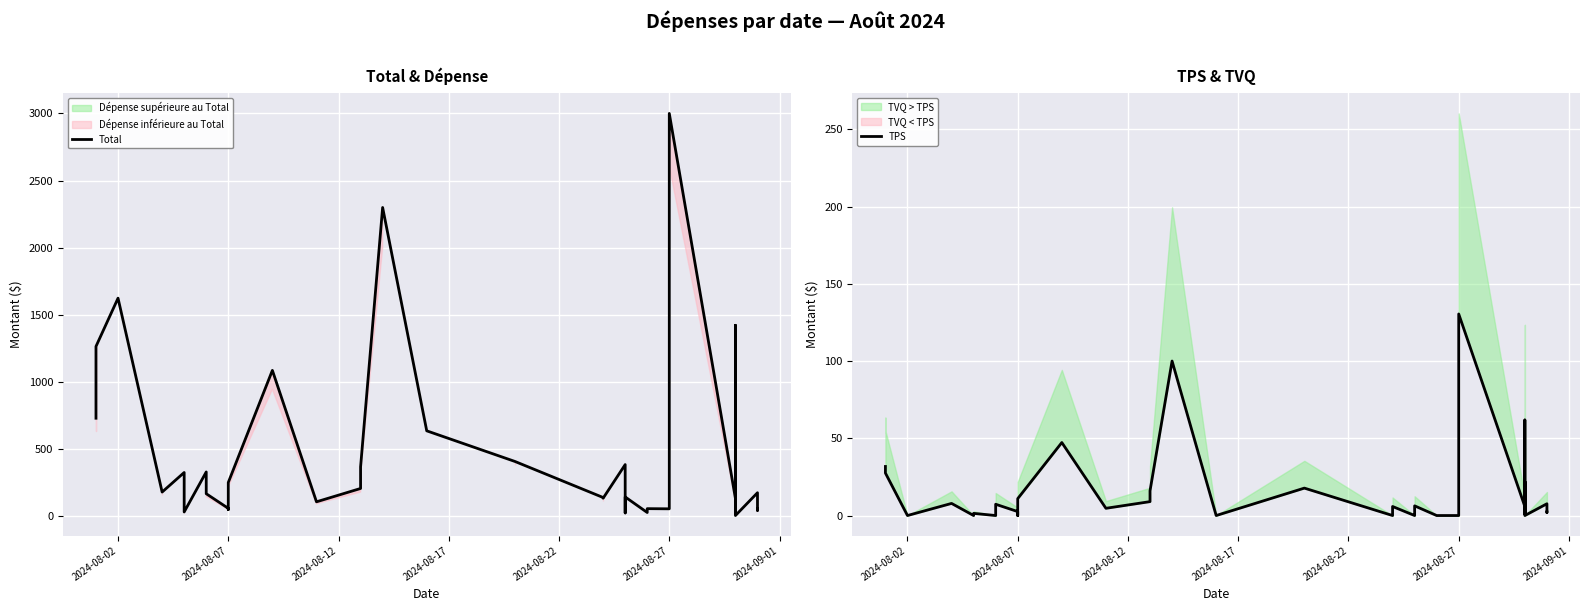

Which series has the largest total across all categories?

Total